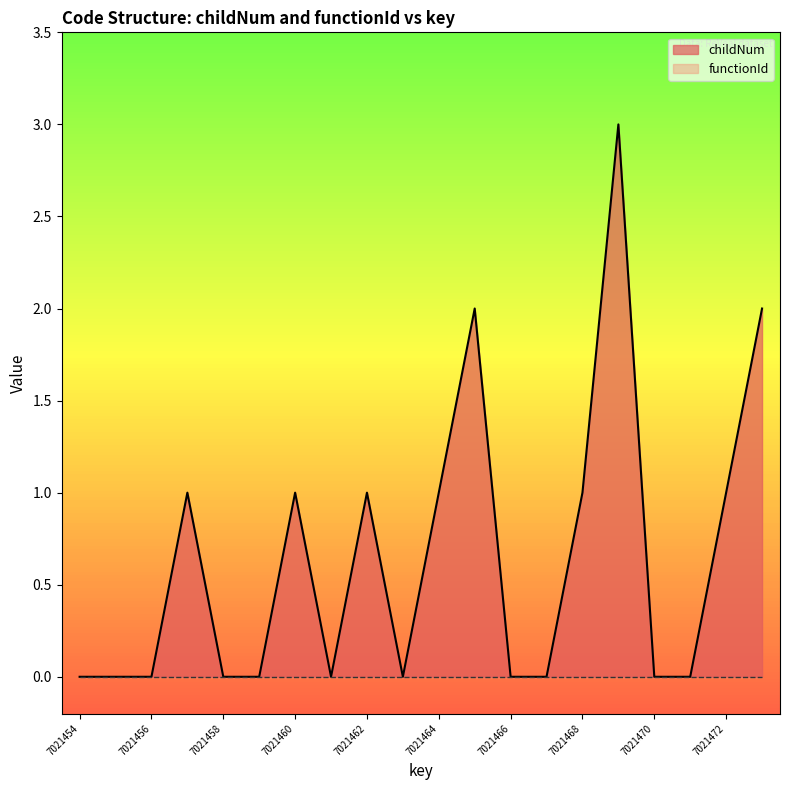

Which label corresponds to the largest value in the chart?

7021469